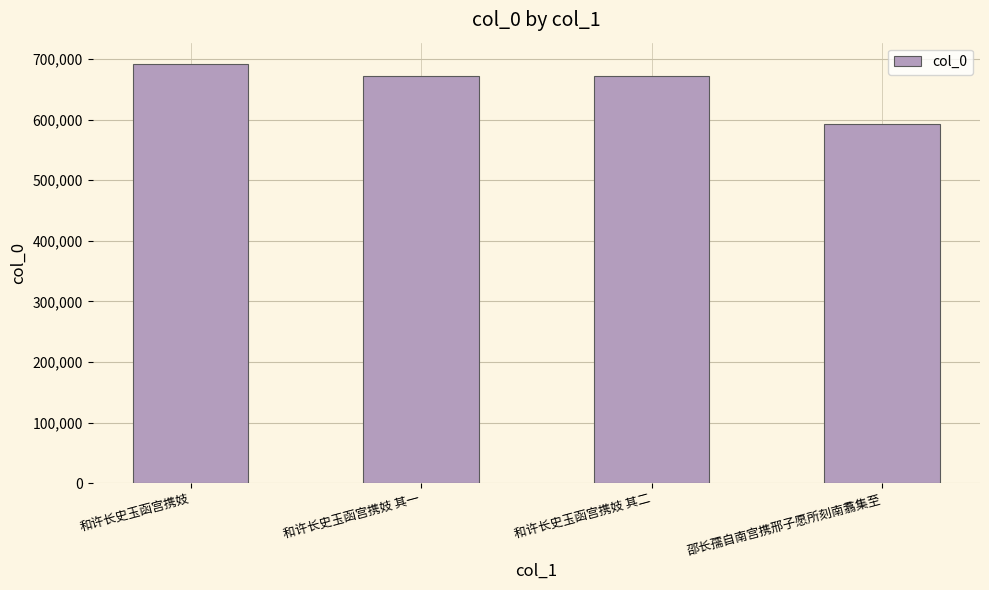

What is the minimum value shown in the chart?

593319